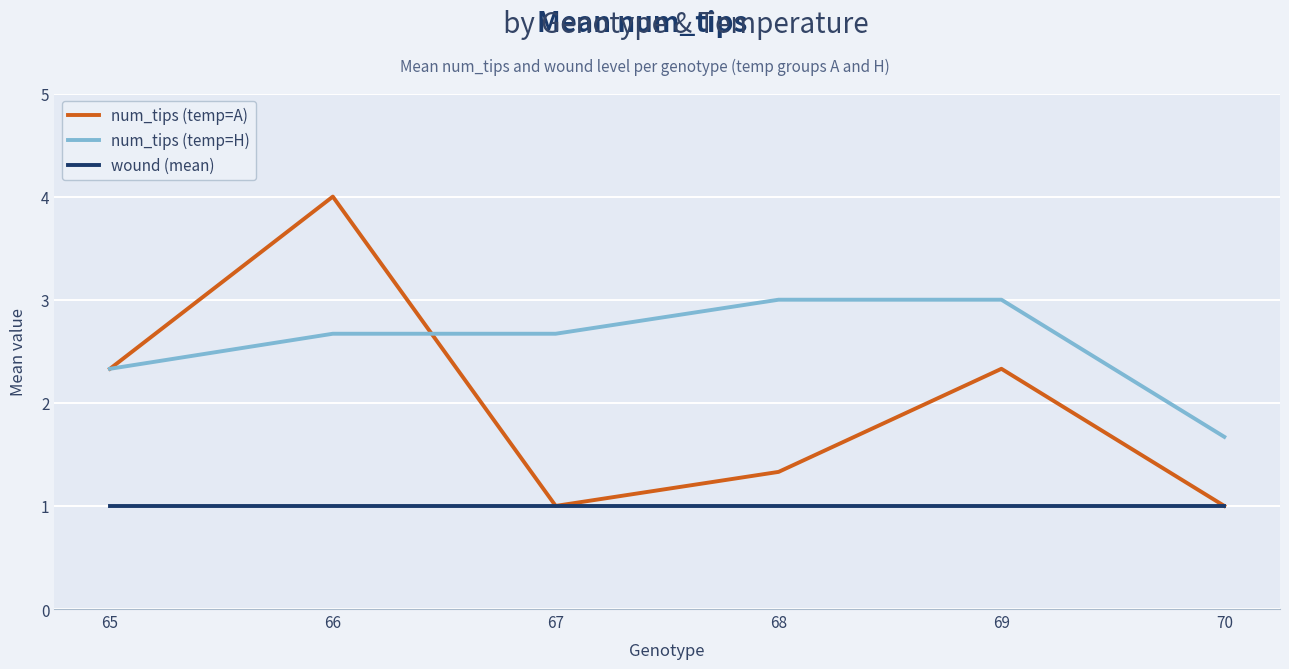

What is the approximate value of wound (mean) at 67?

1.0